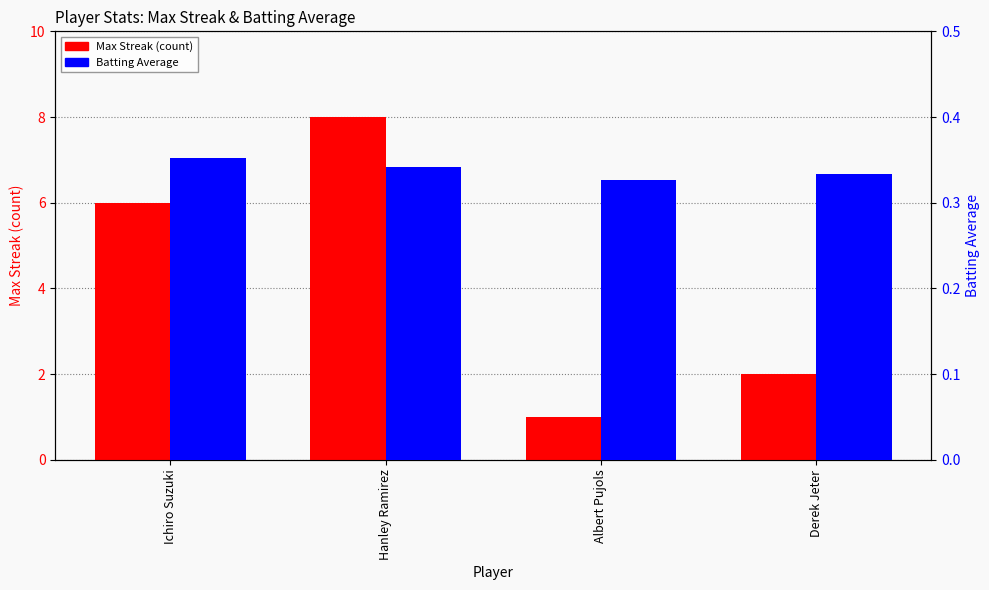

Which has a higher value, Albert Pujols or Ichiro Suzuki?

Ichiro Suzuki